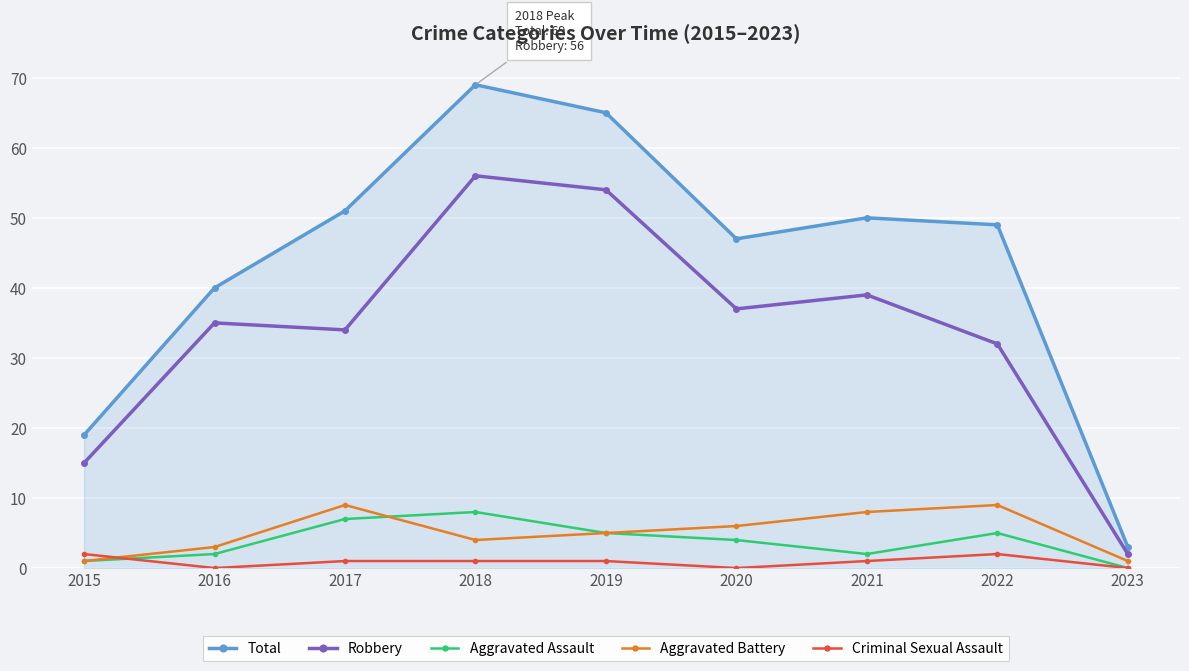

What is the average value of the Total series?

44